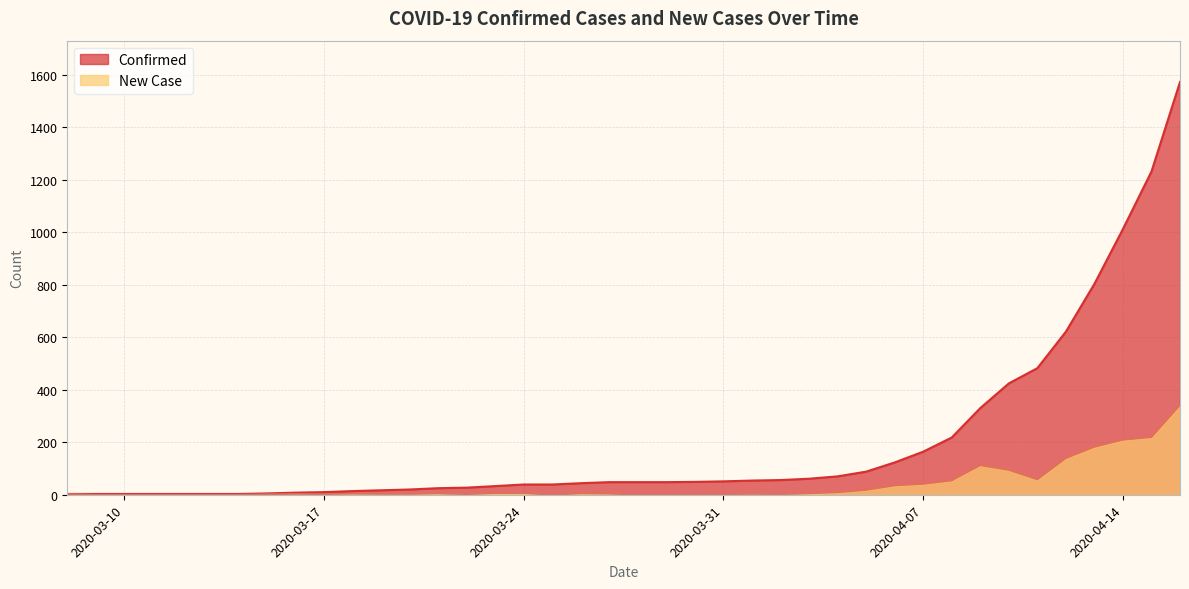

What is the difference between the New Case values at 2020-03-18 and 2020-04-04?

5